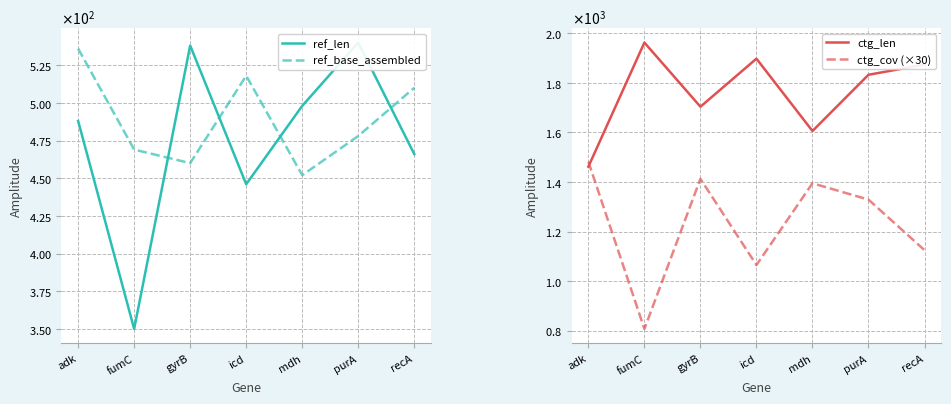

What is the difference between the highest and lowest values at fumC?

1613